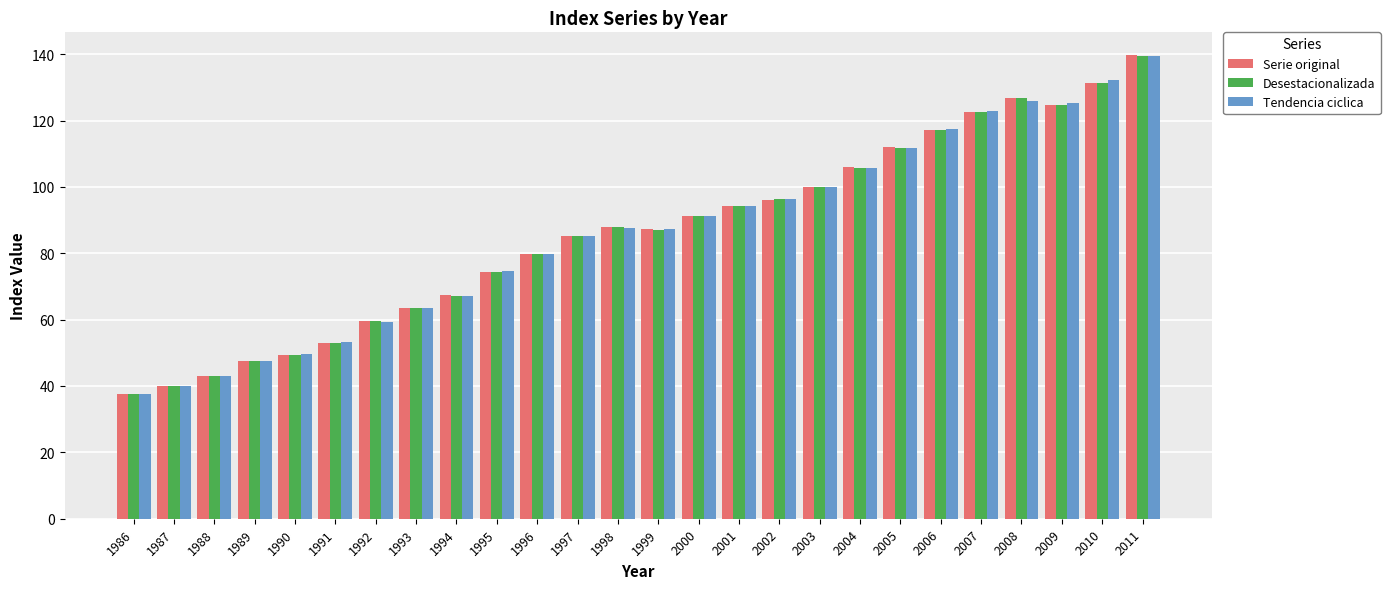

Does the chart contain any negative values?

No